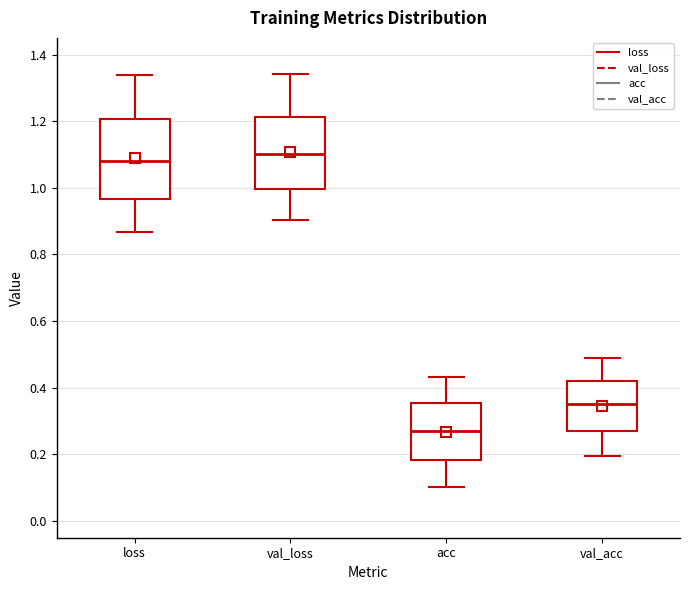

Reading left to right, read every box against the y-axis: the position of its median line, the range the box covers, and the ends of its whiskers. The values are not printed on the chart, so give them approximately, as read against the axis.

loss: median 1.08, box 0.96 to 1.20, whiskers 0.86 to 1.34
val_loss: median 1.10, box 1.00 to 1.22, whiskers 0.90 to 1.34
acc: median 0.28, box 0.18 to 0.36, whiskers 0.10 to 0.44
val_acc: median 0.36, box 0.28 to 0.42, whiskers 0.20 to 0.50